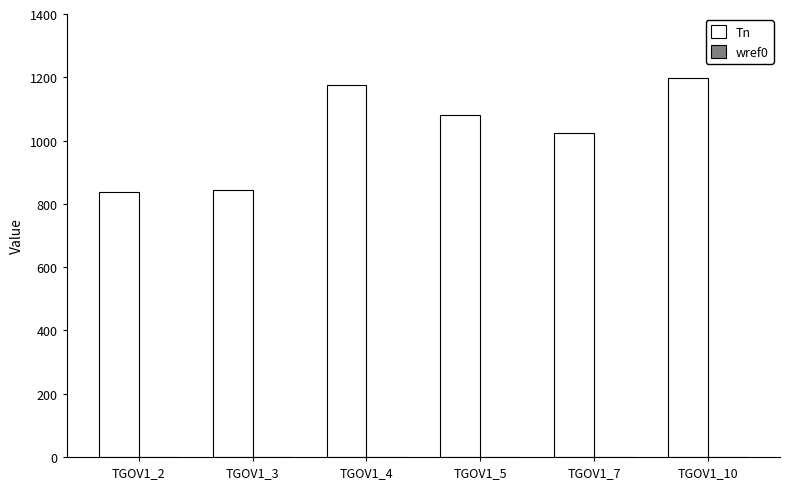

Which series changed the most between TGOV1_5 and TGOV1_10?

Tn